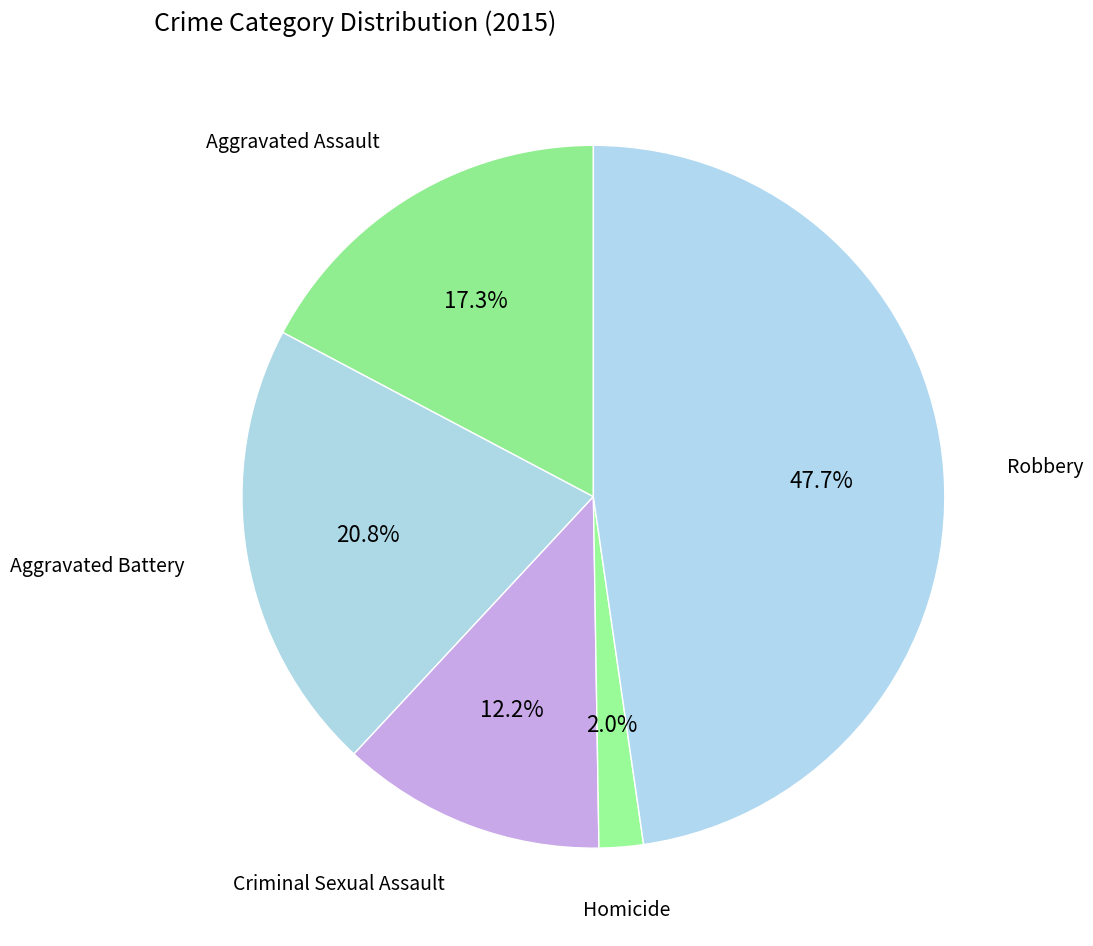

Which category has the smallest portion of the pie?

Homicide